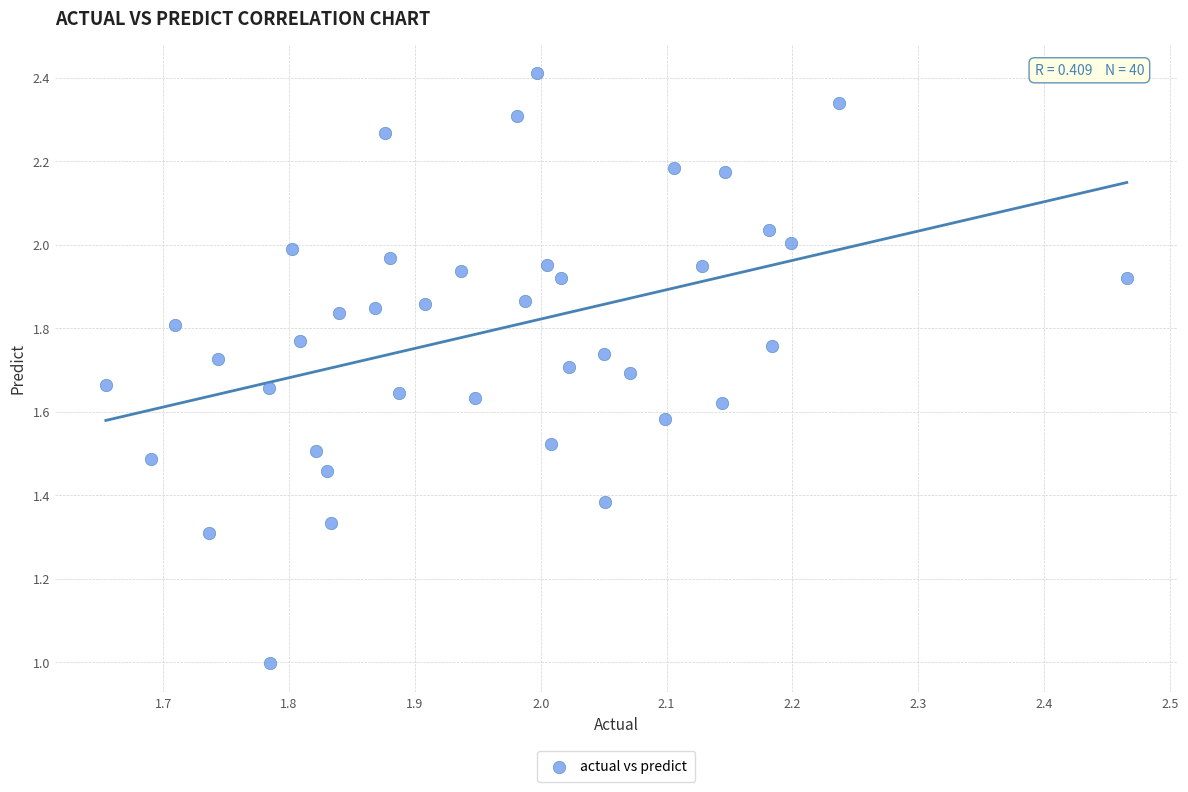

What is the range of Y values (max minus min)?

1.4